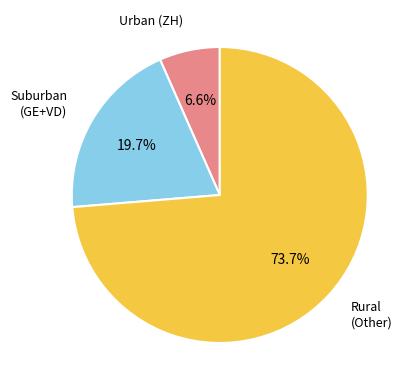

Count the number of slices in the pie.

3